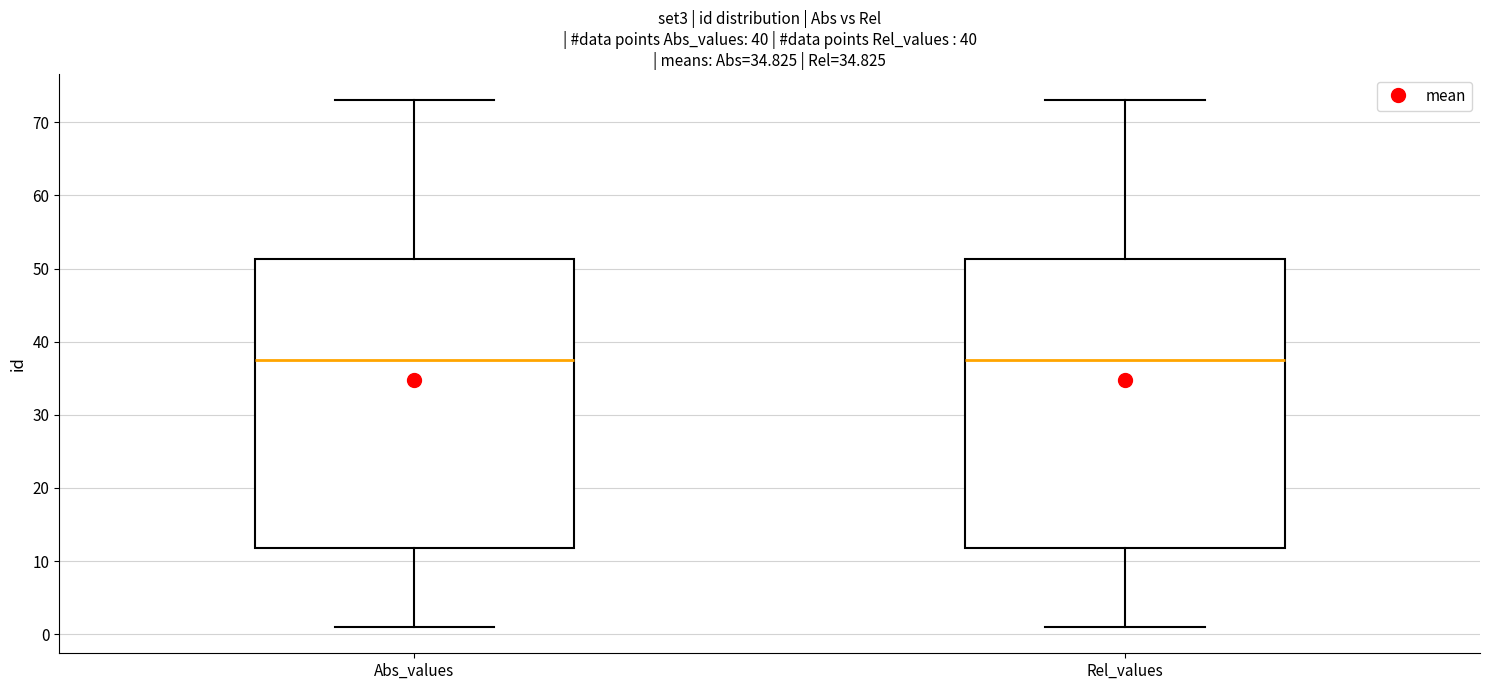

Where is the upper edge of the box for Abs_values on the y-axis? The values are not printed on the chart, so give them approximately, as read against the axis.

51